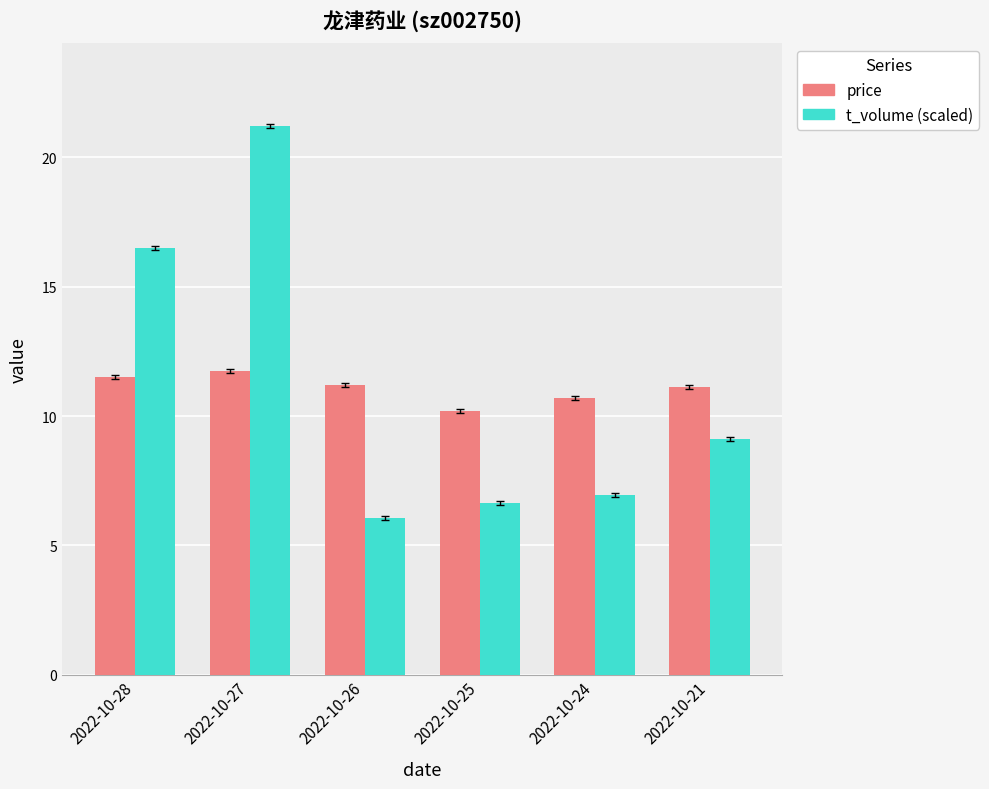

How many categories are shown in the chart?

6